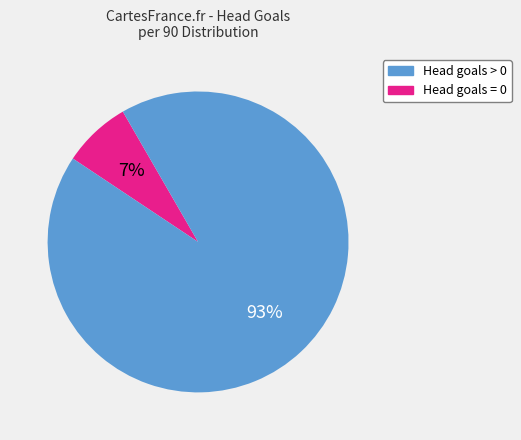

How many slices are in this pie chart?

2